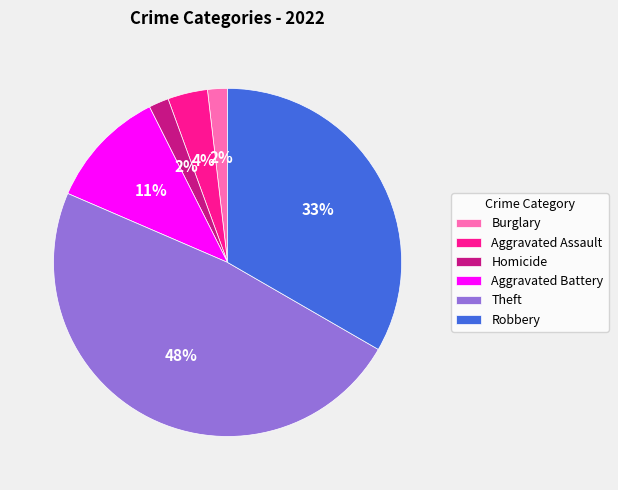

To the nearest percent, what is the difference between the largest and smallest slice percentages?

46%